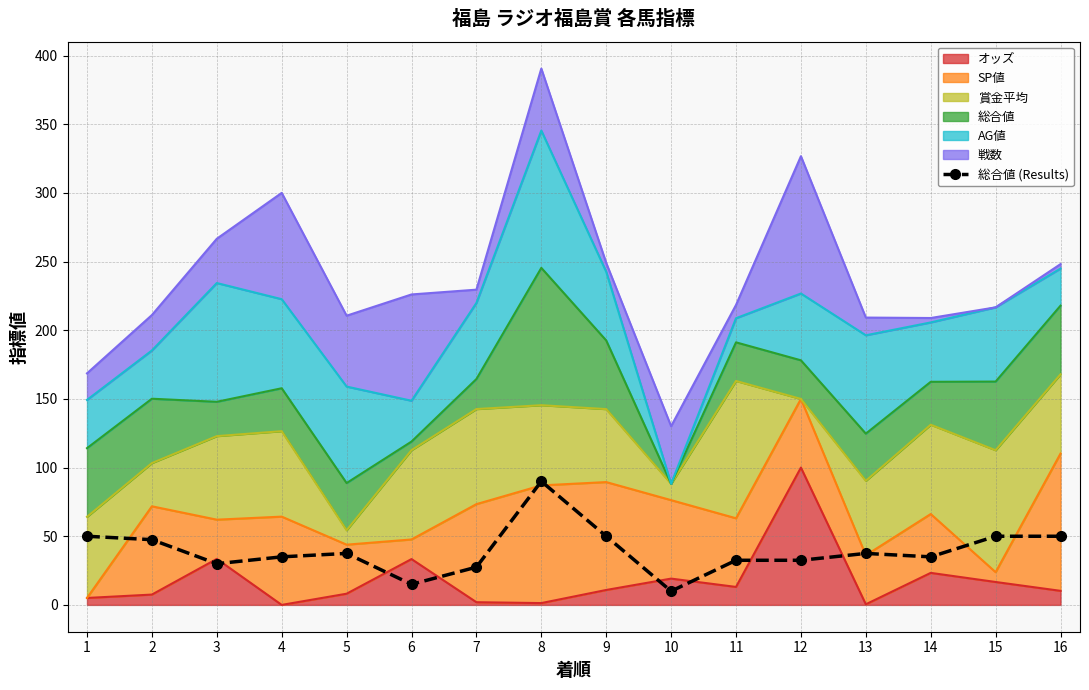

At which category does the chart reach its minimum across all series?

10